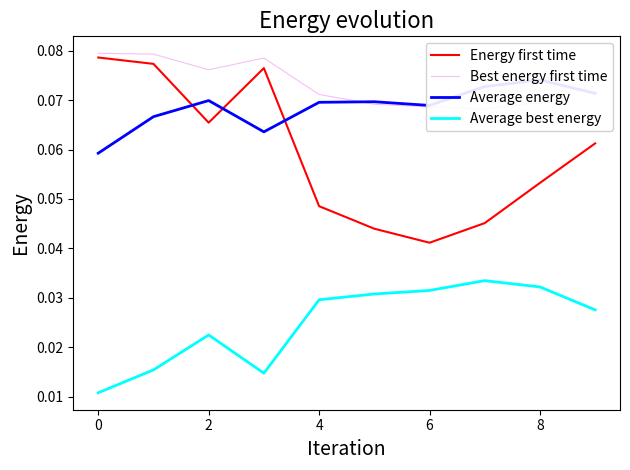

How many Best energy first time values are between 0 and 1?

10